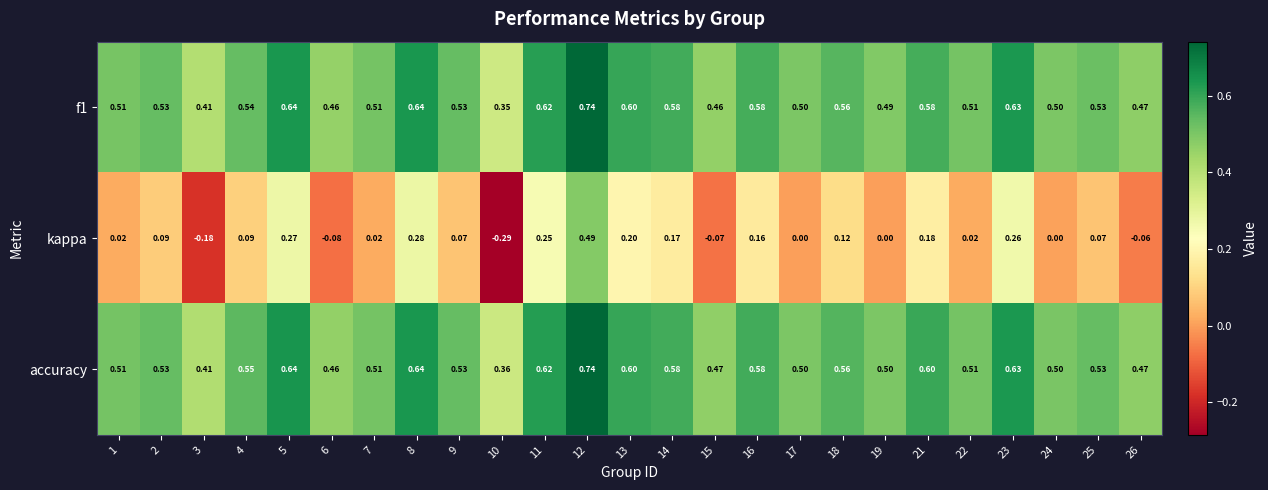

Which series changed the most between 23 and 26?

kappa